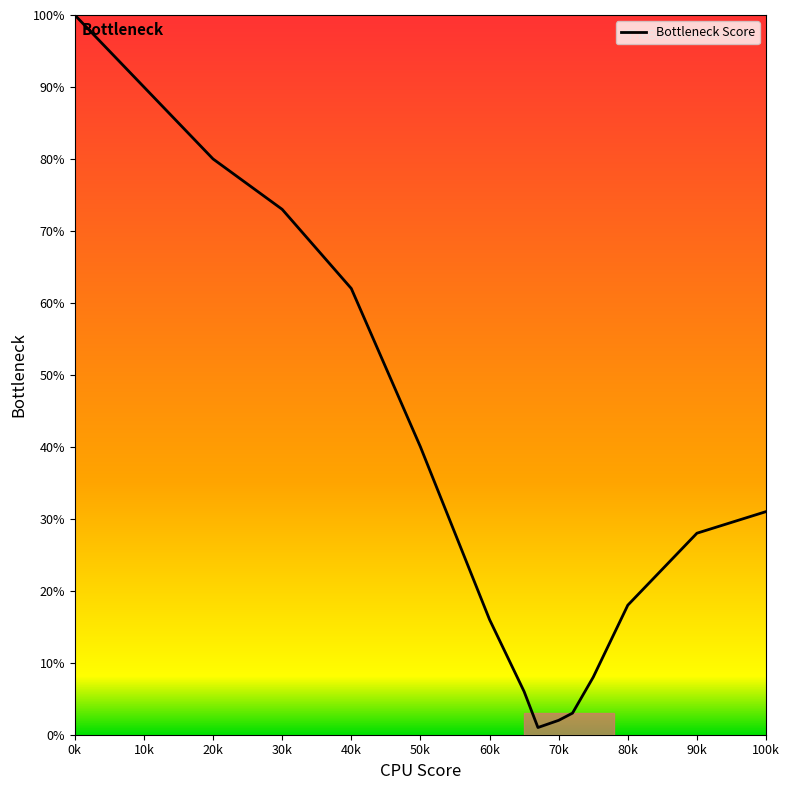

What is the difference between the maximum and minimum values?

99